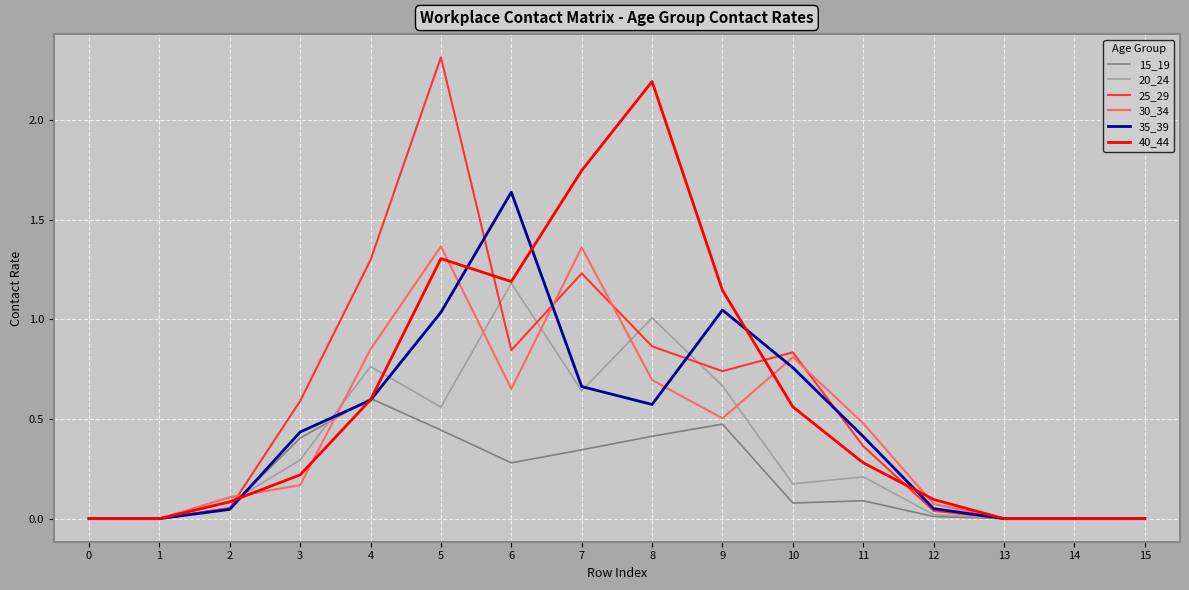

At which category does the chart reach its peak across all series?

5